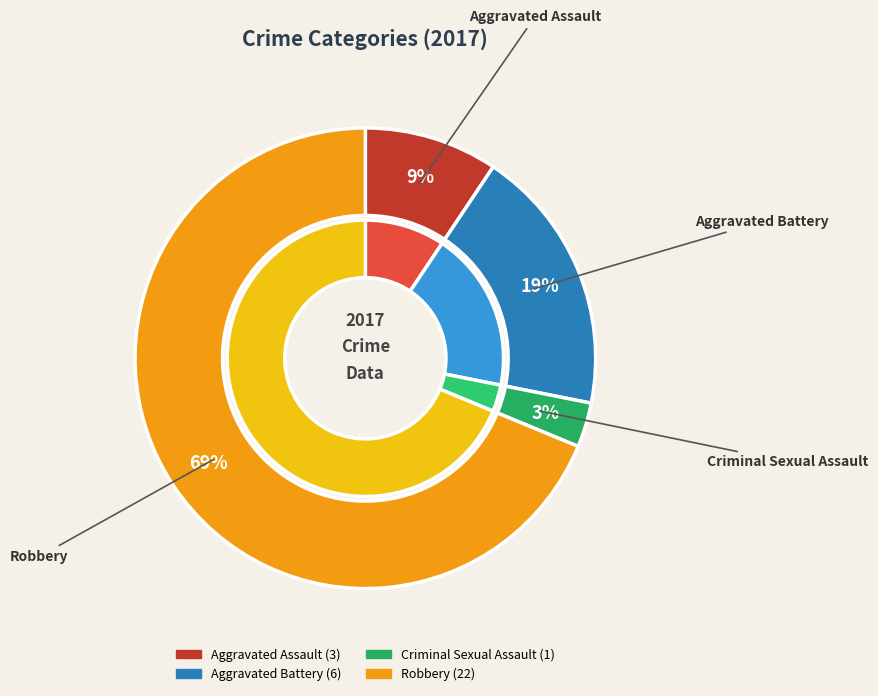

The Aggravated Assault slice represents 9% of the pie. True or false?

True